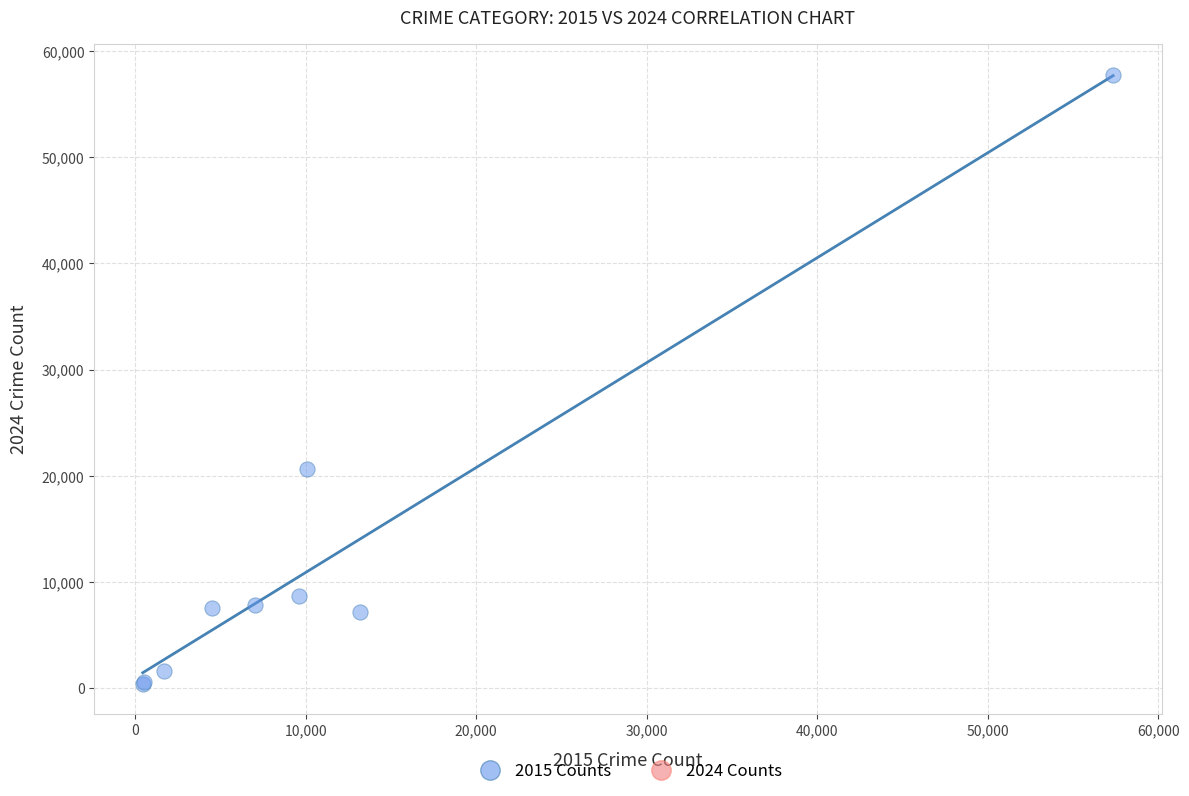

What Y value in the scatter plot is closest to 29102?

20688